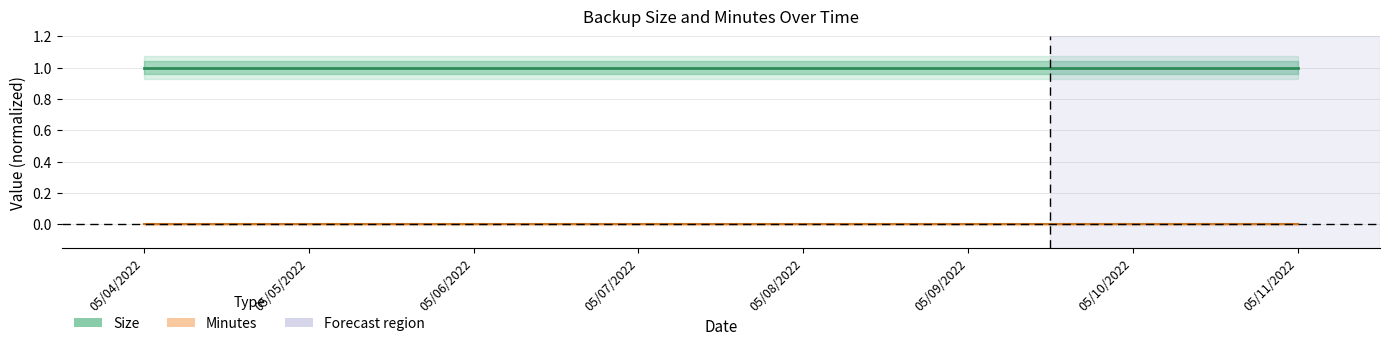

Does the chart display data point markers on the line(s)?

No